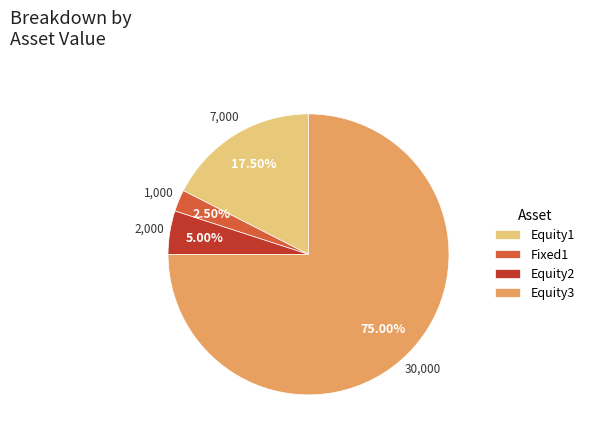

What percentage is NOT represented by Equity1?

82.5%